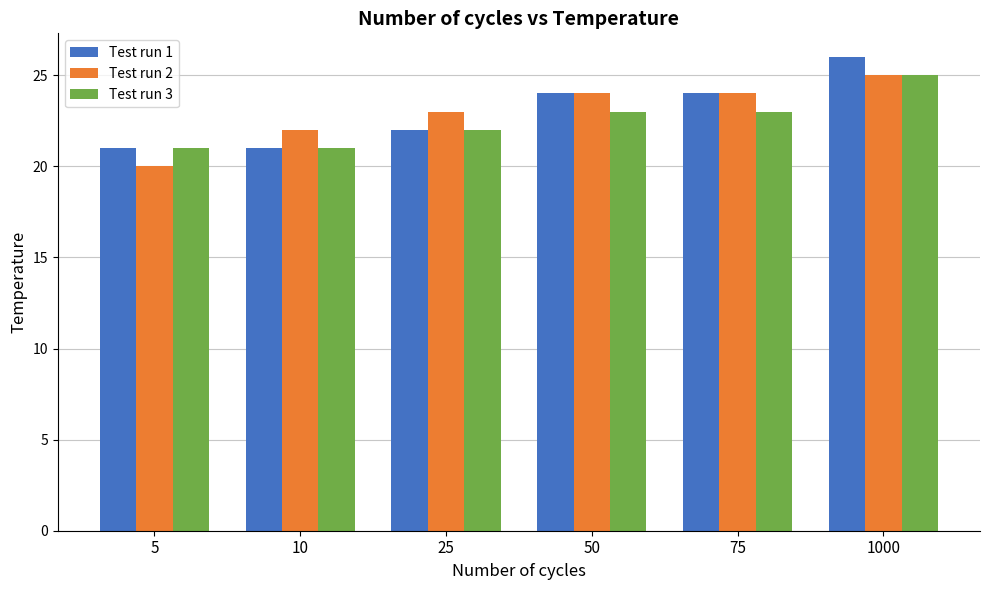

At which category is the sum across all series the highest?

1000